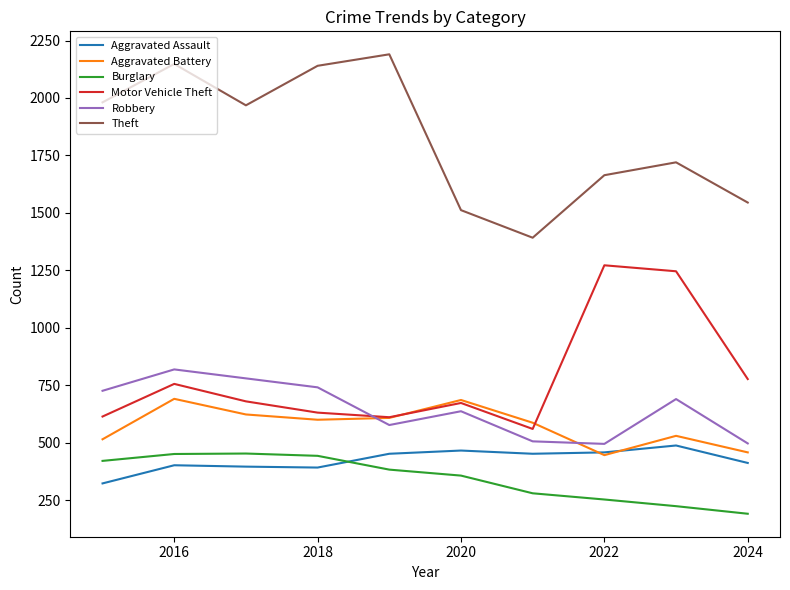

What is the highest value of the Robbery series?

819